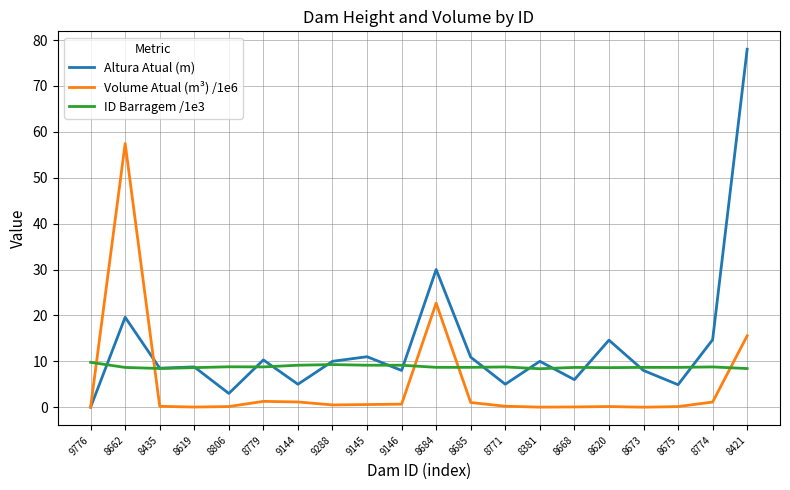

Rank the series at 8381 from highest to lowest value.

Altura Atual (m), ID Barragem /1e3, Volume Atual (m³) /1e6